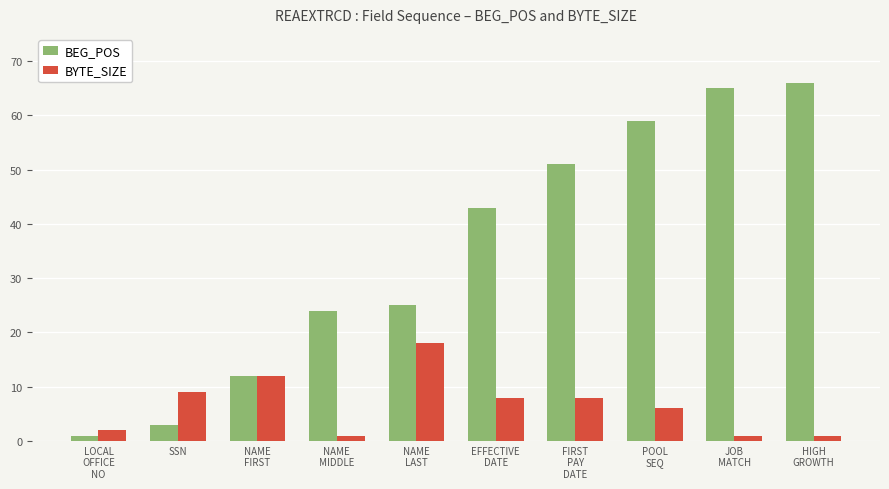

Which series has the widest spread of values?

BEG_POS